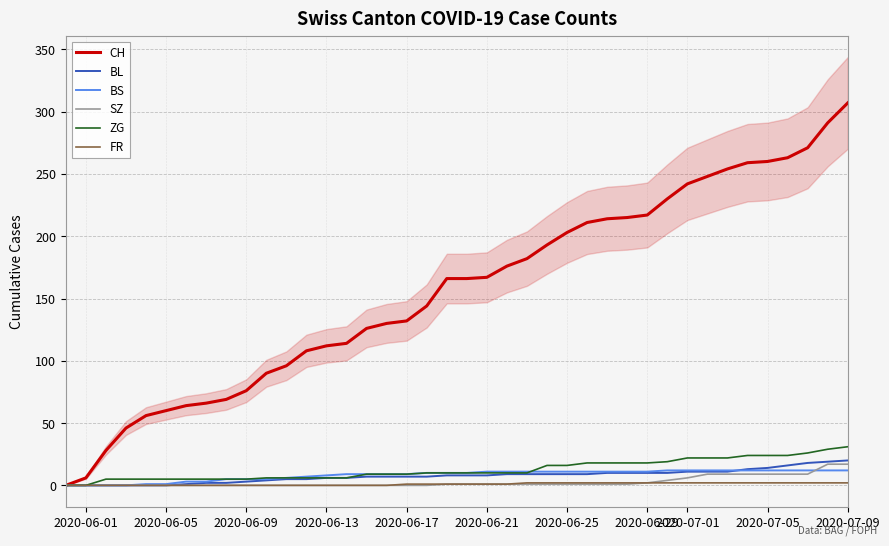

What is the maximum value for ZG?

31